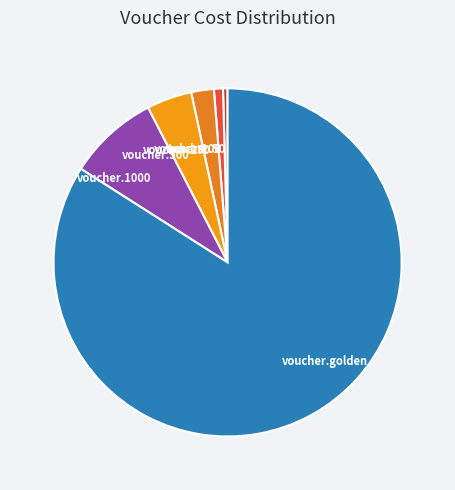

Is it true that voucher.golden is 84% of the pie?

True